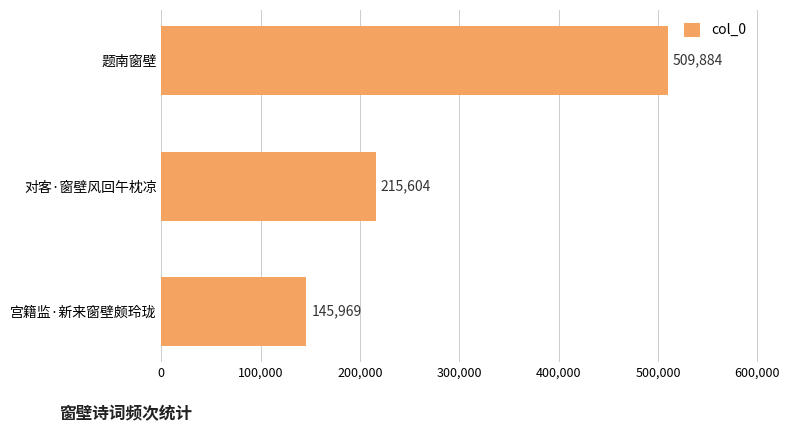

What is the label of the 2nd bar from the bottom?

对客·窗壁风回午枕凉